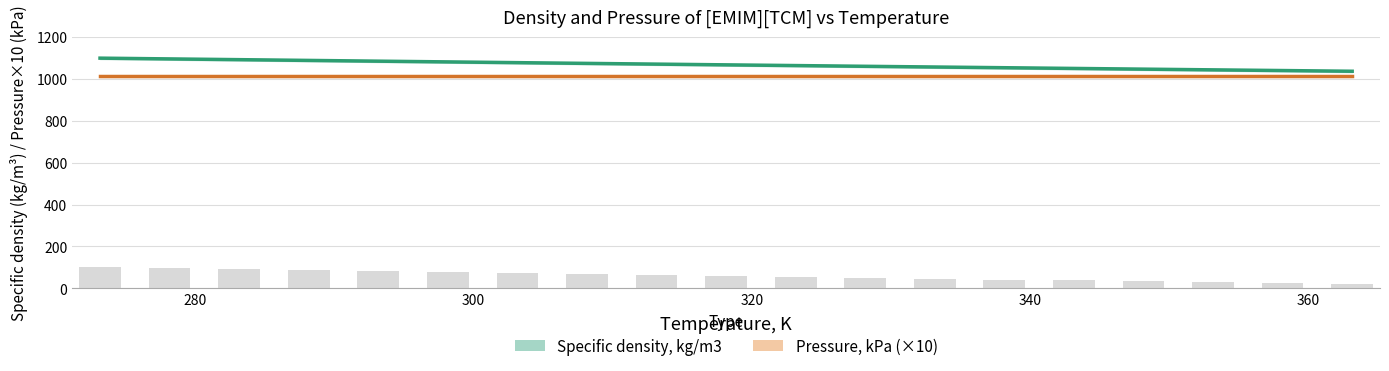

What is the label of the 17th bar from the left?

353.15